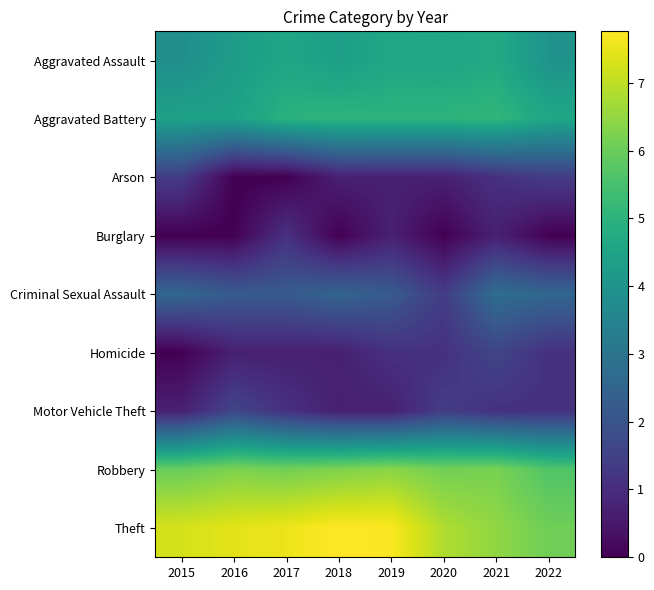

How many series are shown in this chart?

9